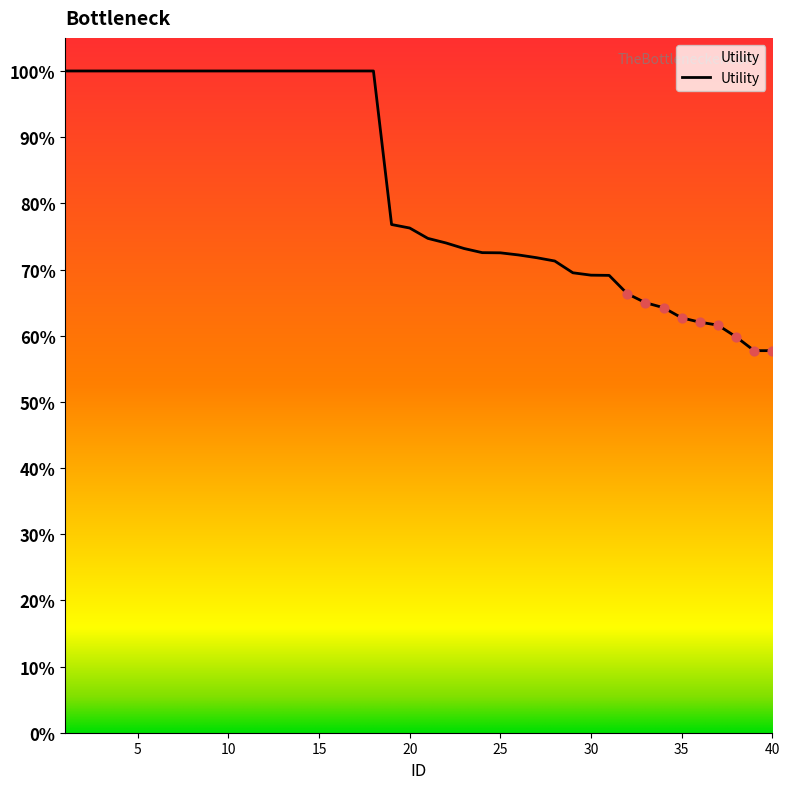

Is this an area chart (filled region under the line)?

Yes